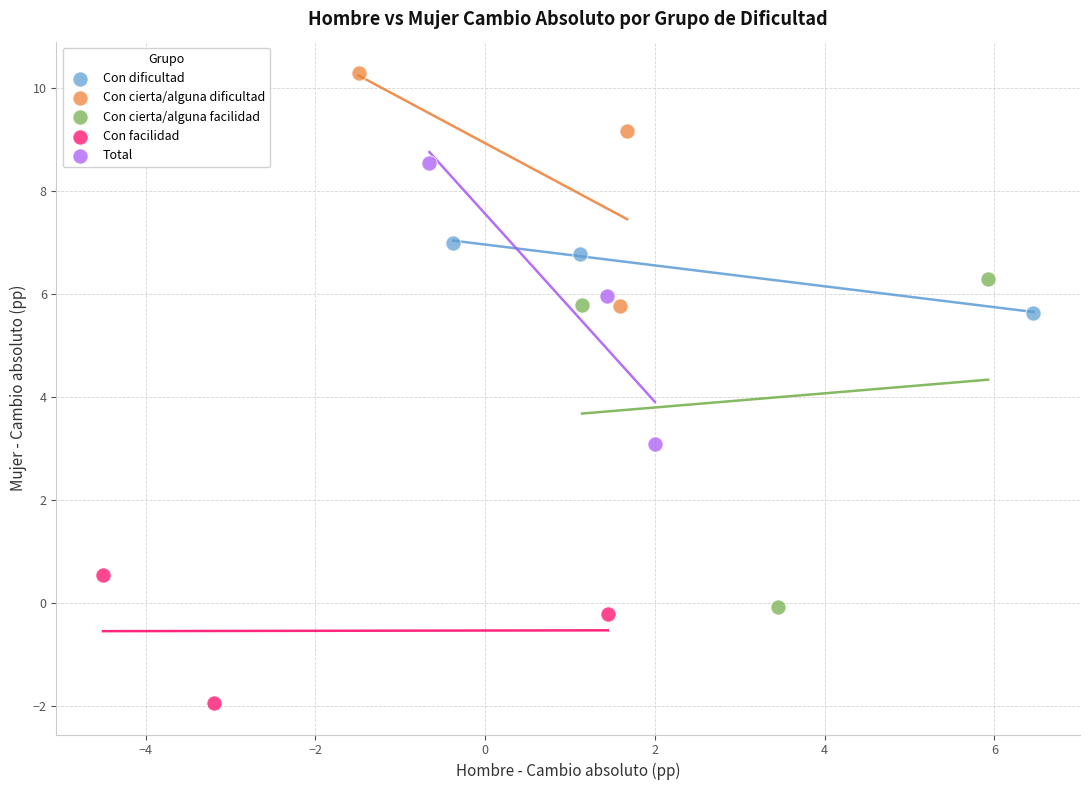

What are all the series names shown in the legend?

Con dificultad, Con cierta/alguna dificultad, Con cierta/alguna facilidad, Con facilidad, Total